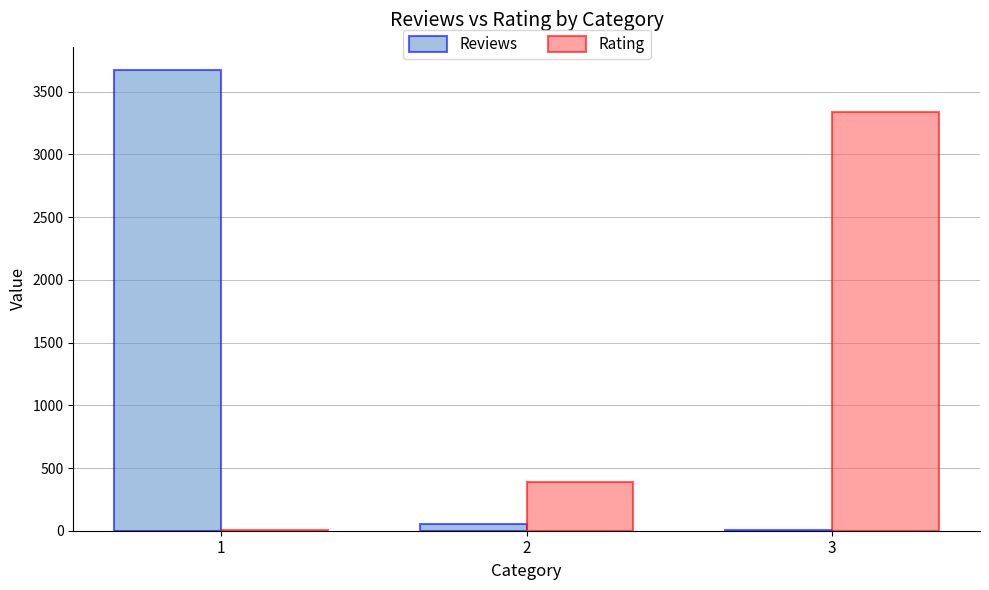

What is the difference between the Reviews values at 1 and 2?

3619